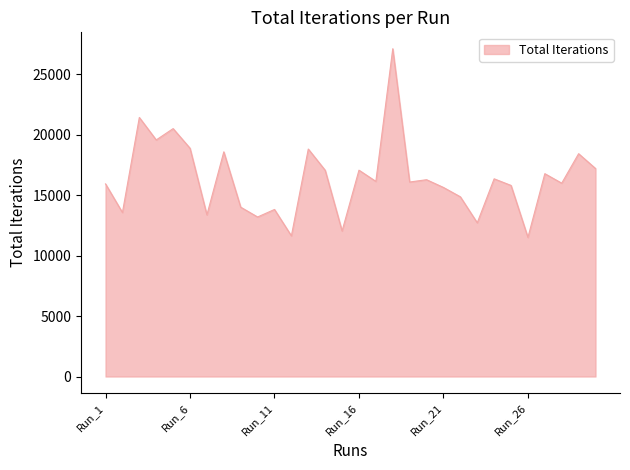

Count the number of data series in this chart.

1